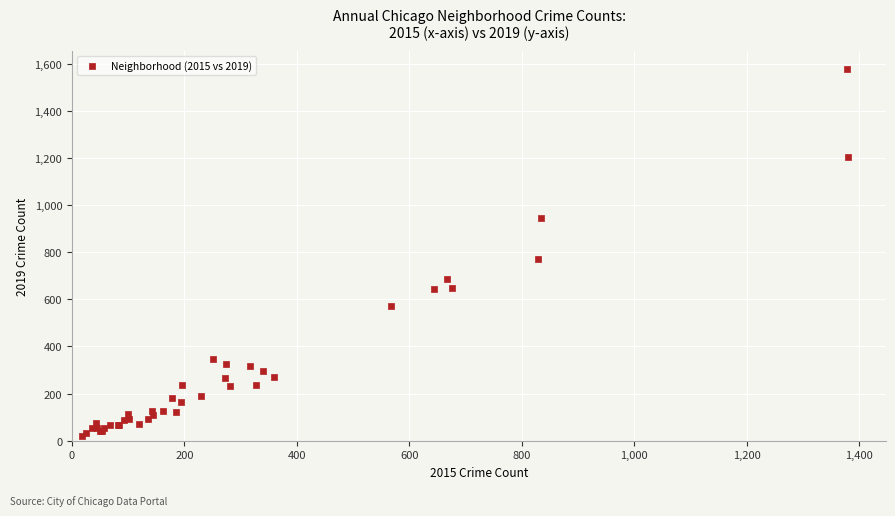

What Y value in the scatter plot is closest to 799?

771